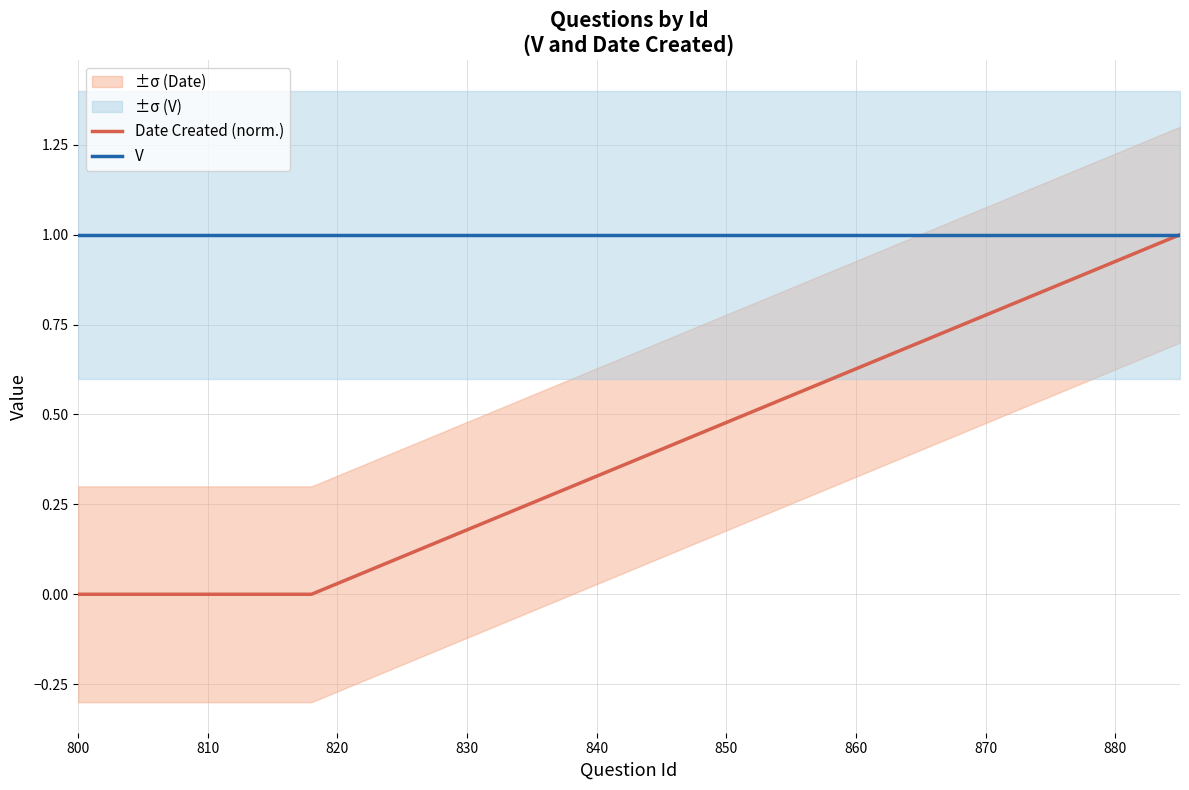

List the series in order of their overall mean, highest first.

V, Date Created (norm.)